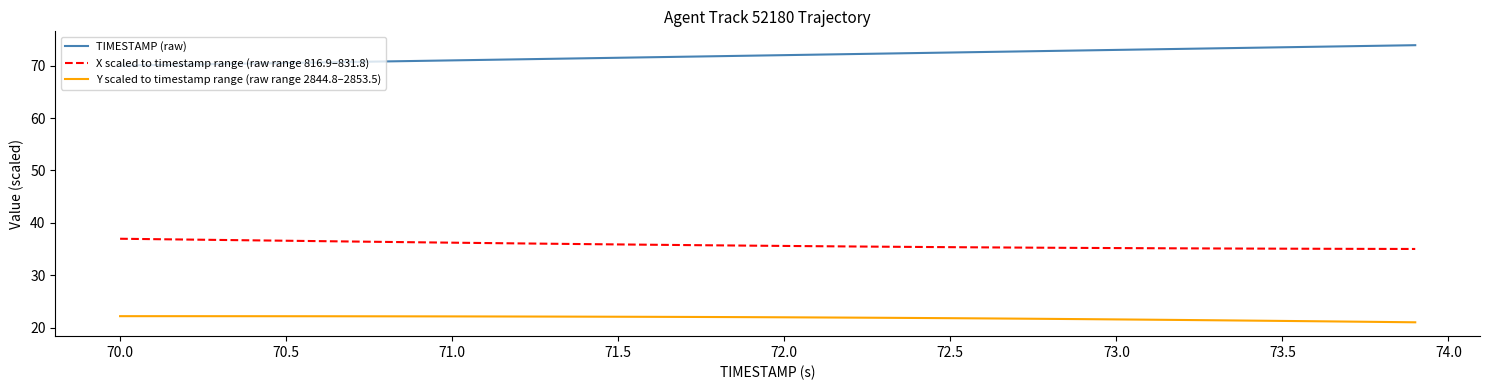

What is the greatest value displayed?

73.9